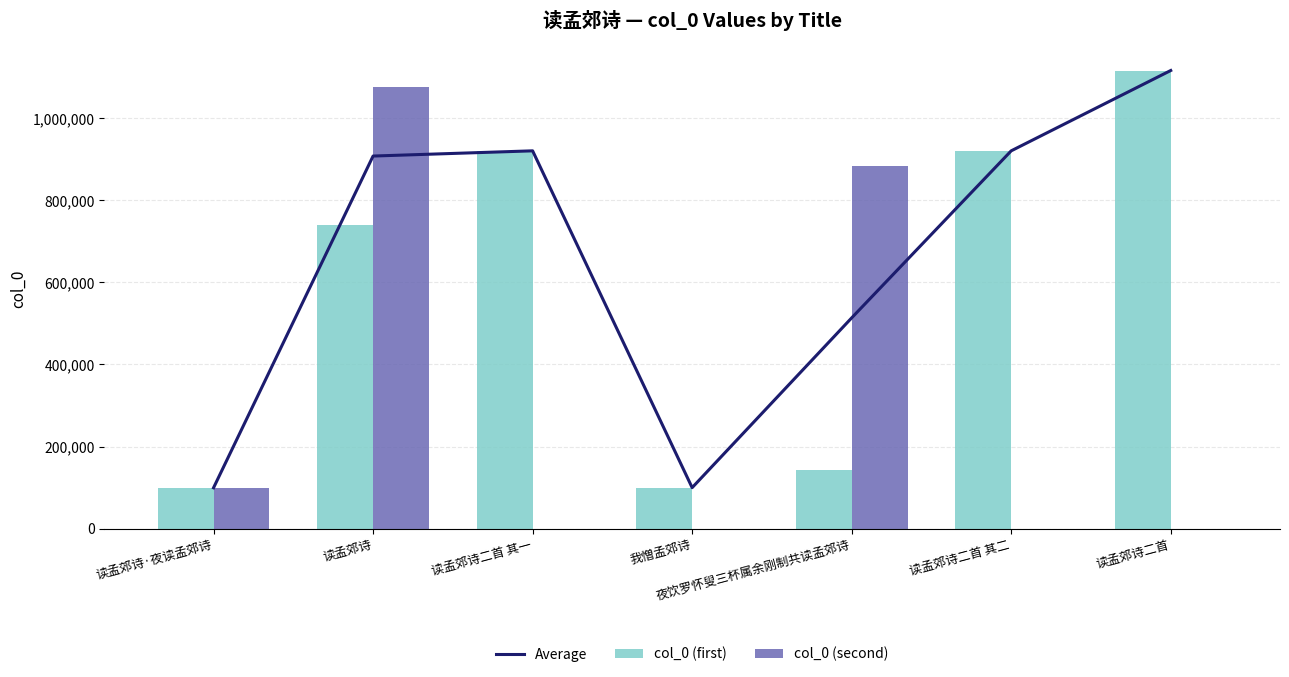

What is the highest value of the col_0 (second) series?

1077205